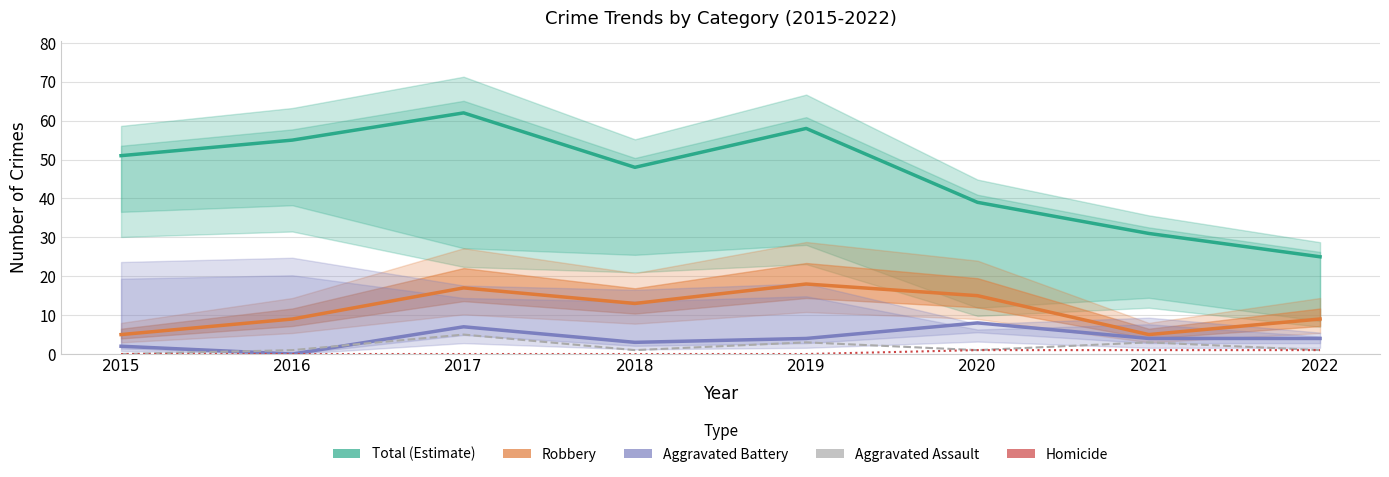

Reading left to right, extract all data points from this chart.

Total (Estimate): 51	55	62	48	58	39	31	25
Robbery: 5	9	17	13	18	15	5	9
Aggravated Battery: 2	0	7	3	4	8	4	4
Aggravated Assault: 0	1	5	1	3	1	3	1
Homicide: 0	0	0	0	0	1	1	1